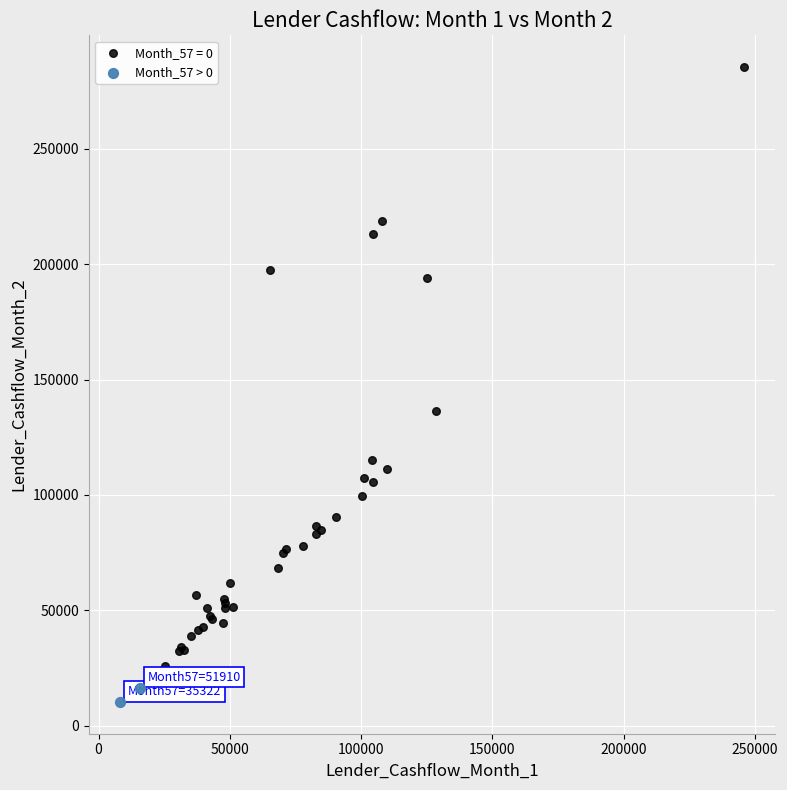

What are all the series names shown in the legend?

Month_57 = 0, Month_57 > 0